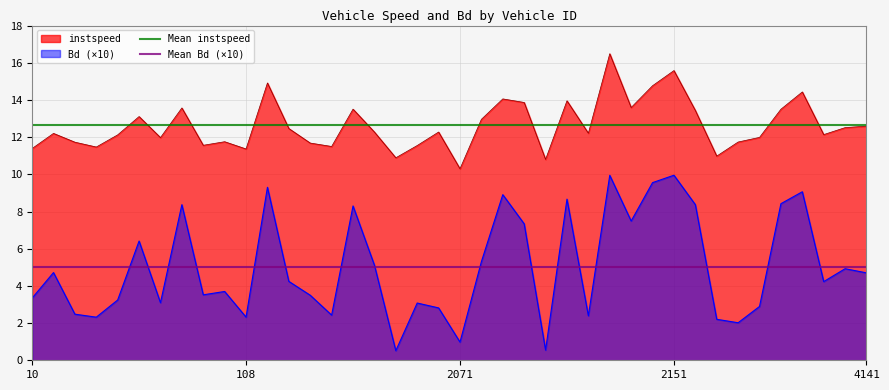

The Bd (×10) series shows 15.8 at 2151. True or false?

False